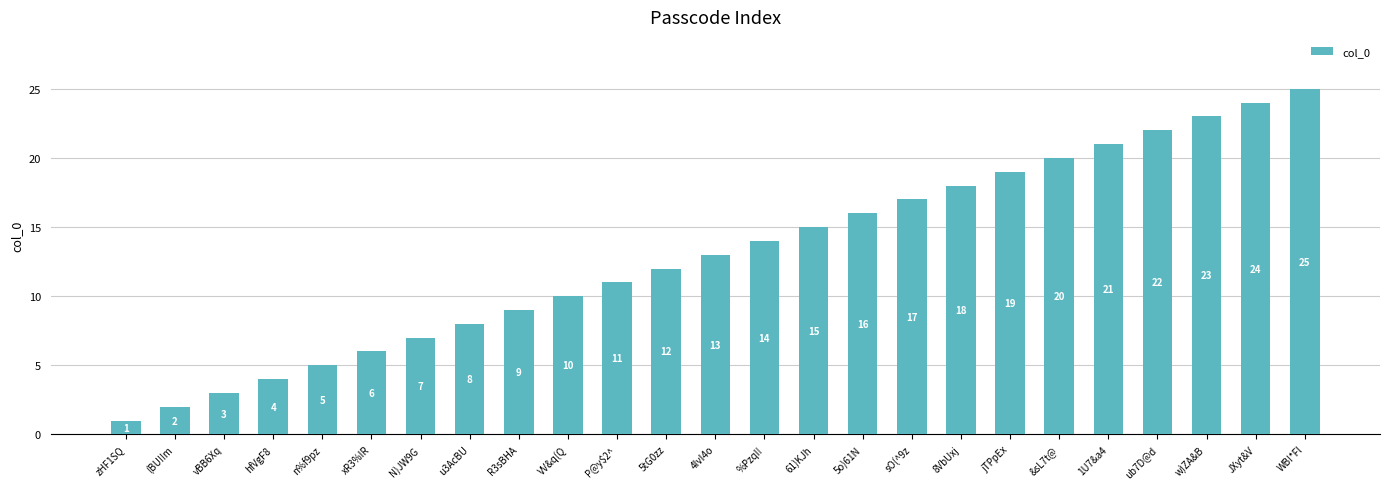

How many bars are there in total?

25